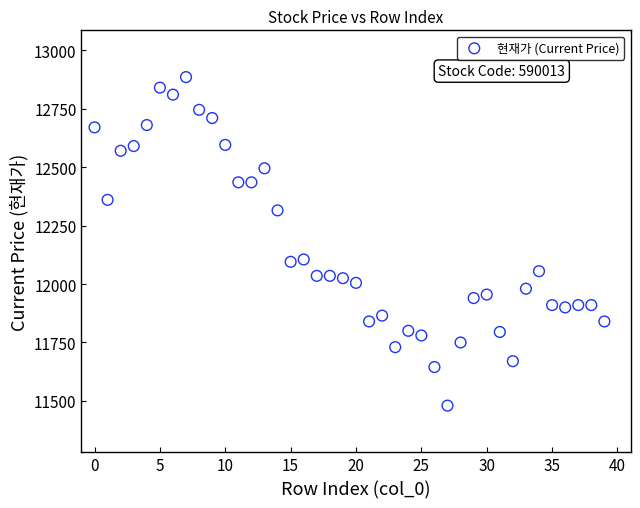

How many points are shown in the scatter plot?

40